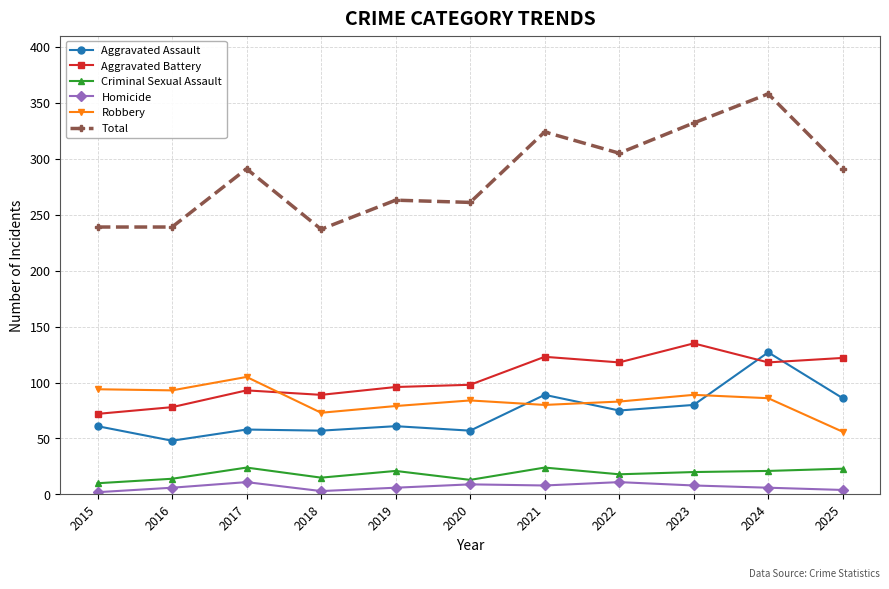

What is the value of the Total point at the 6th from the left?

261